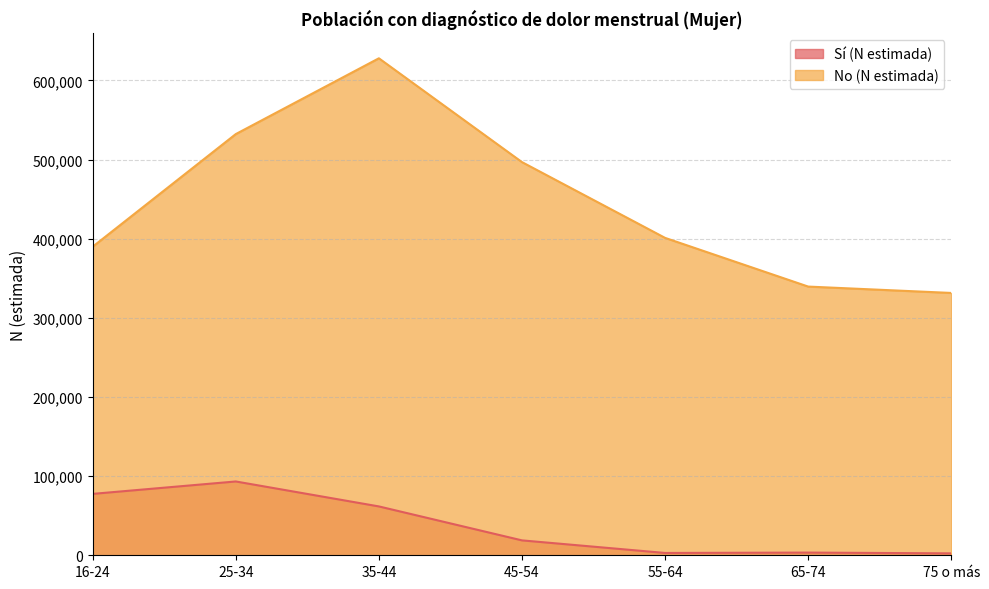

At which category is the sum across all series the highest?

35-44